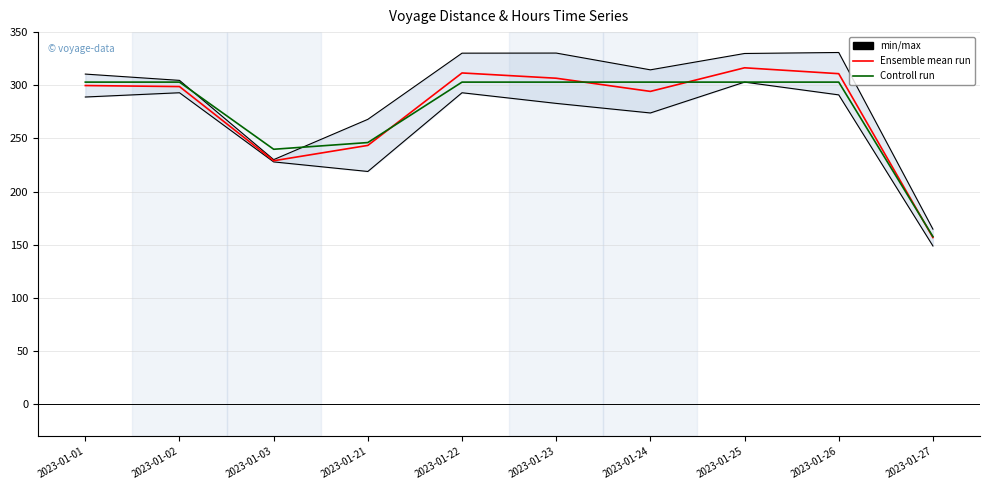

What is the lowest value of the Controll run series?

157.8